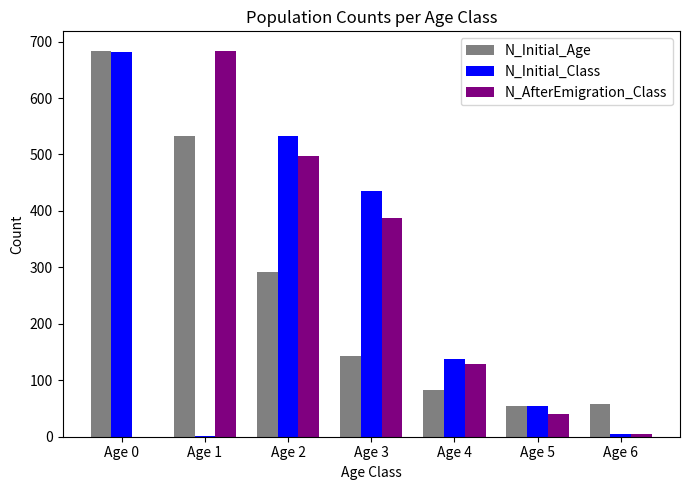

Is the value of N_Initial_Class at Age 1 greater than the value of N_AfterEmigration_Class at Age 3?

No